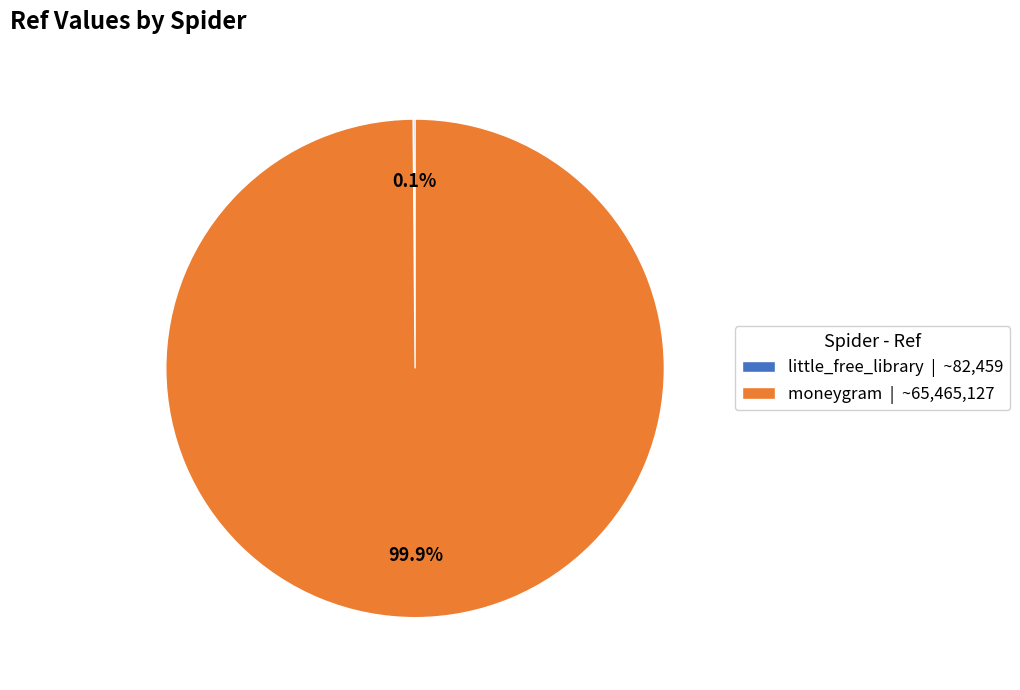

Is moneygram | ~65,465,127 the majority of the pie?

Yes